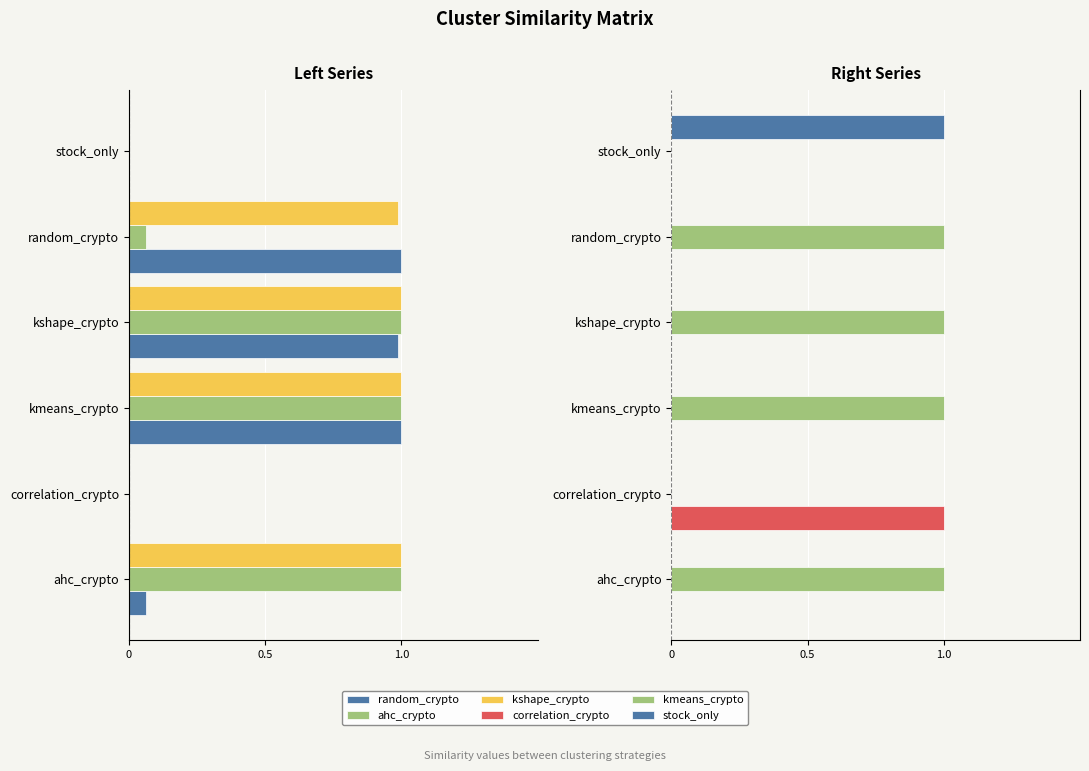

What is the highest value of the stock_only series?

1.0